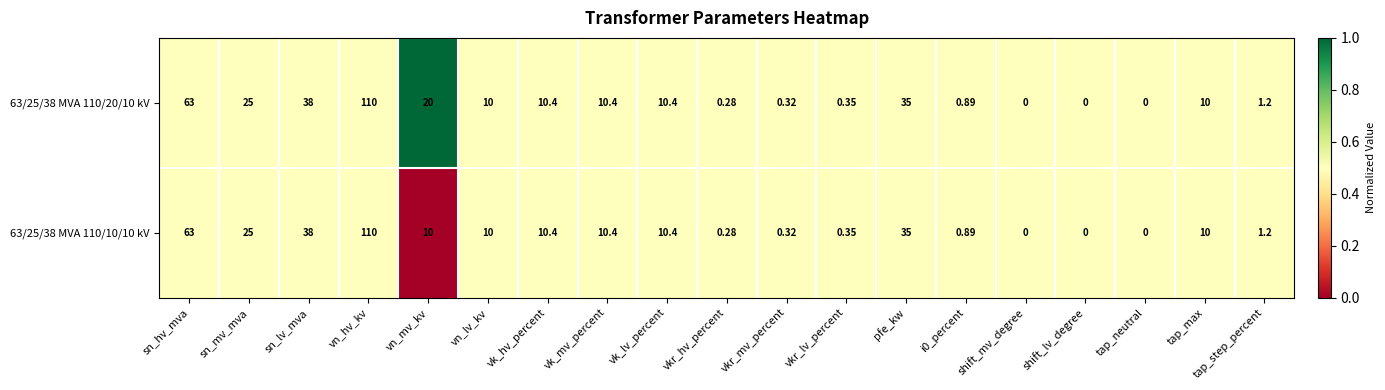

At which label does 63/25/38 MVA 110/20/10 kV reach its peak?

vn_hv_kv